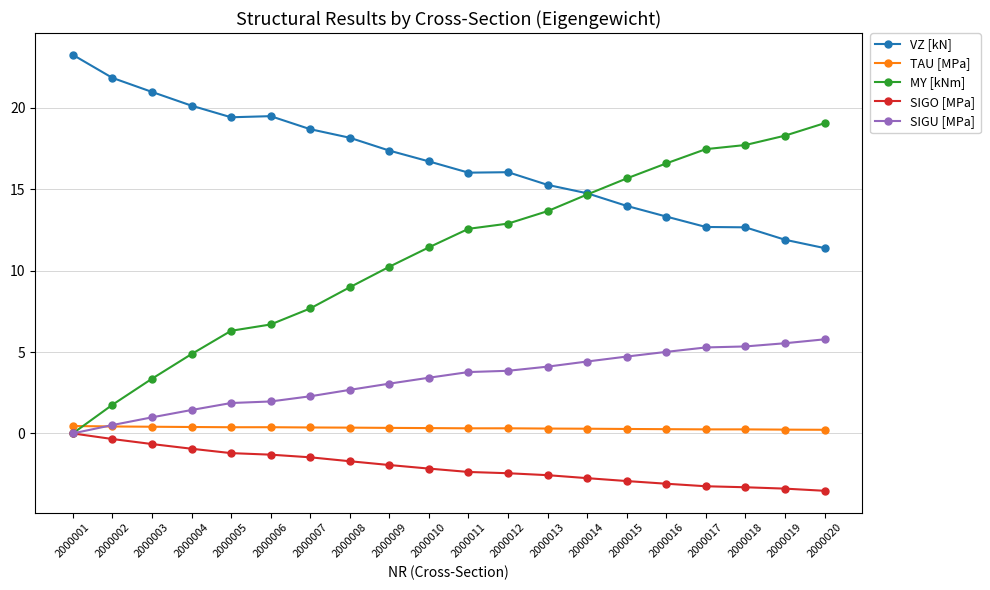

Which series has the largest range (max minus min)?

MY [kNm]